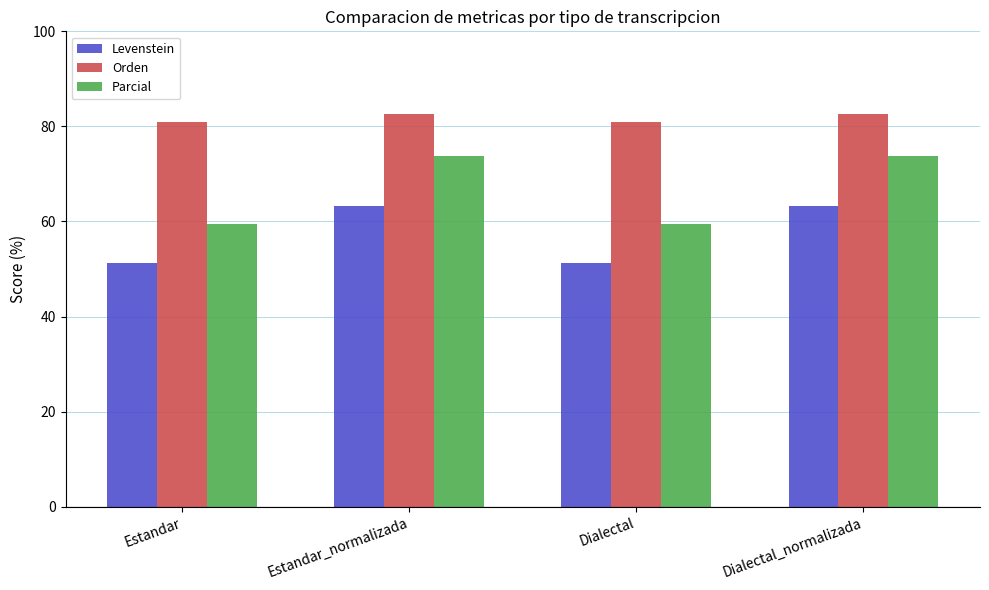

Rank the series at Estandar from lowest to highest value.

Levenstein, Parcial, Orden